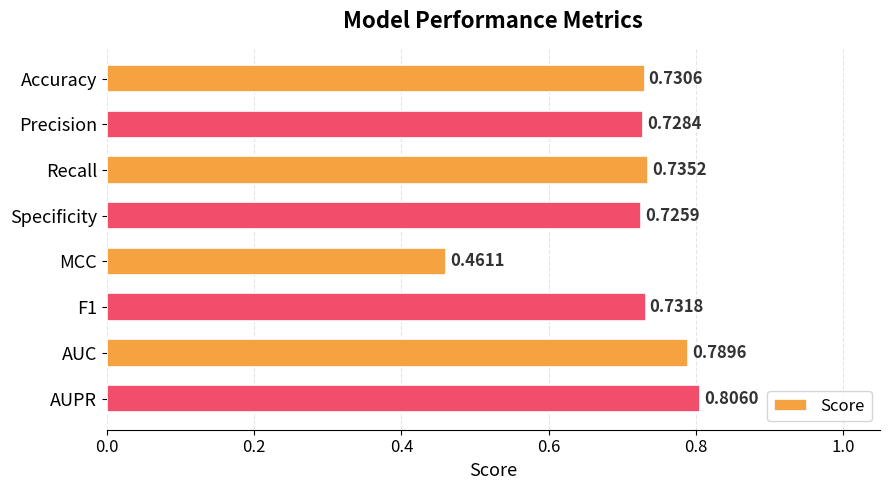

List the labels in order of value, smallest first.

MCC, Specificity, Precision, Accuracy, F1, Recall, AUC, AUPR